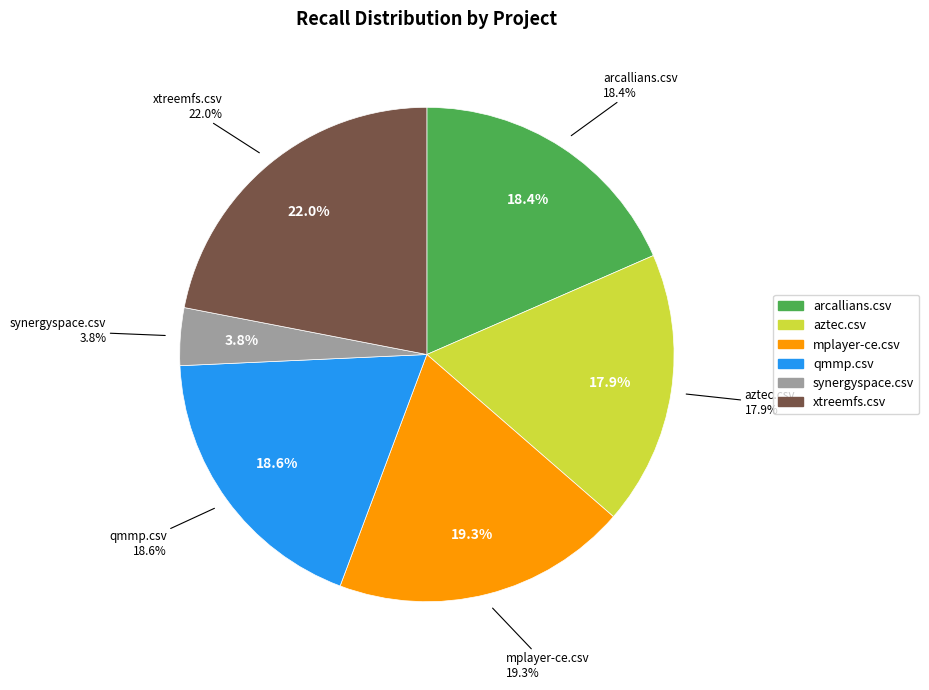

To the nearest percent, what percentage of the pie is synergyspace.csv?

4%